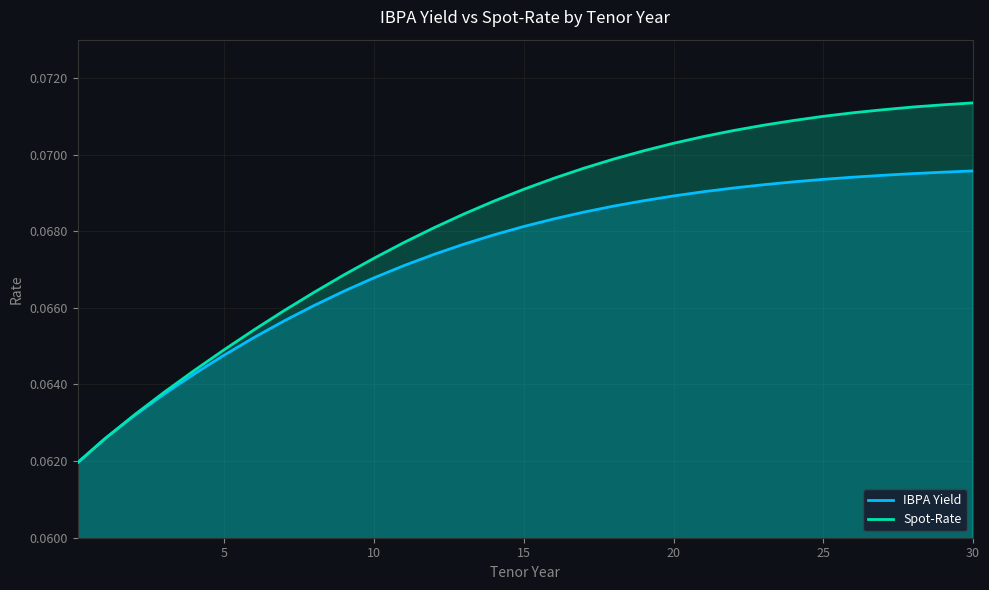

True or false: IBPA Yield has a value of 0.1 at 26.

True